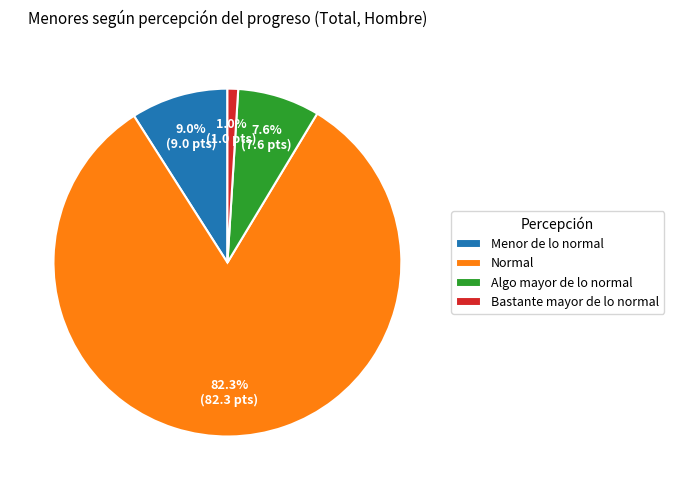

To the nearest percent, what is the difference between the largest and smallest slice percentages?

81%